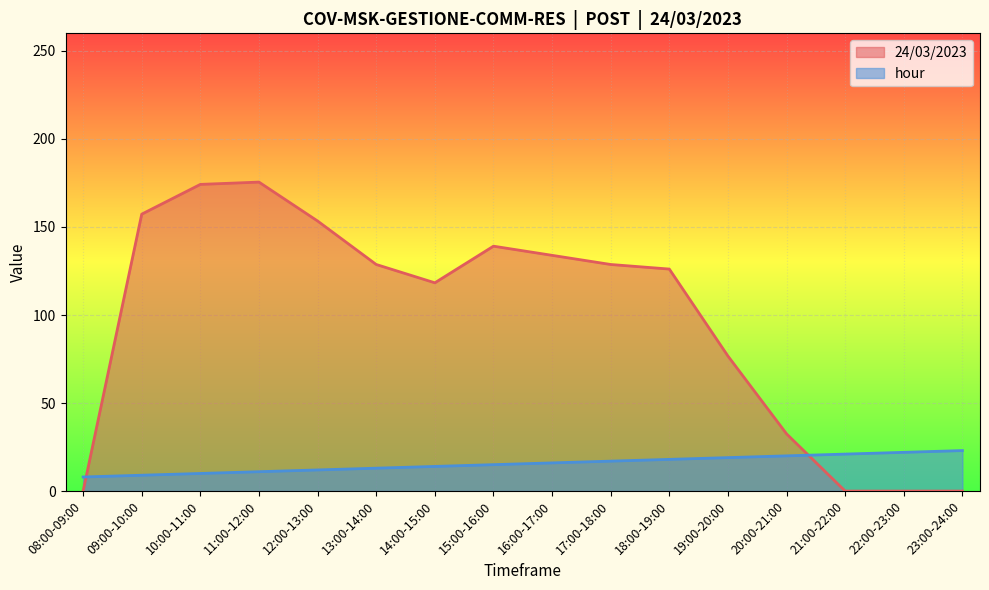

Which series has the largest range (max minus min)?

24/03/2023